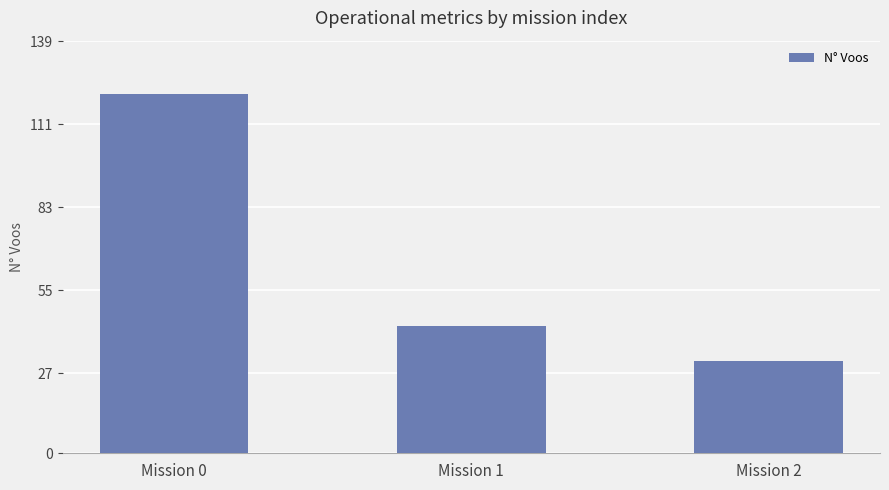

Reading left to right, what are all the values shown in this chart?

121	43	31